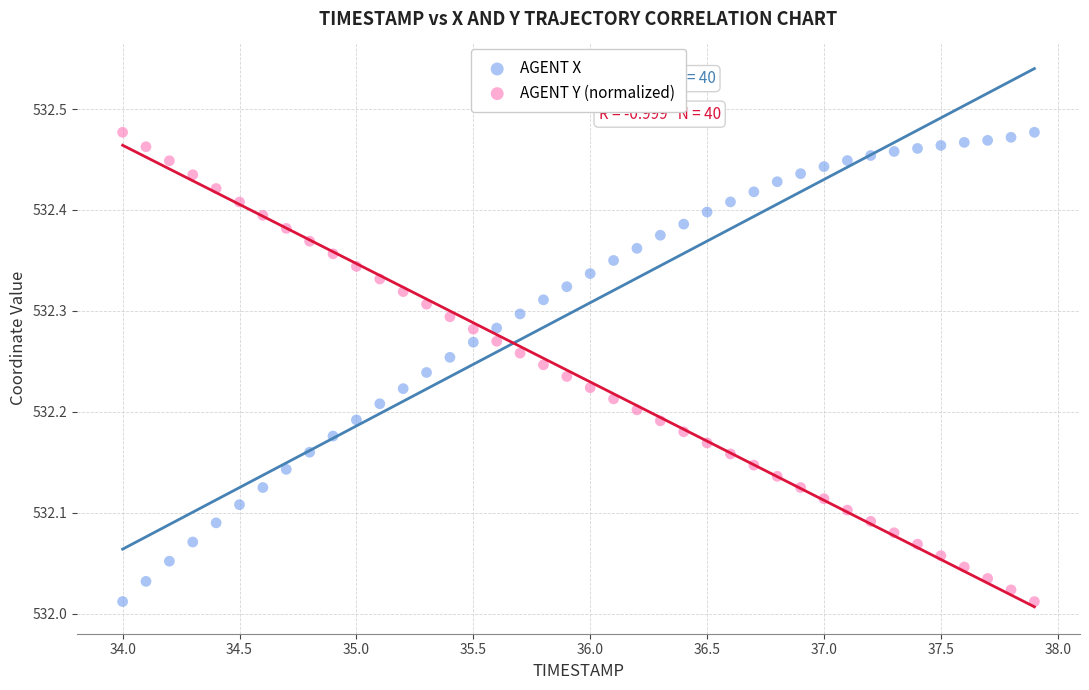

What is the X range (max minus min) for the scatter plot?

3.9